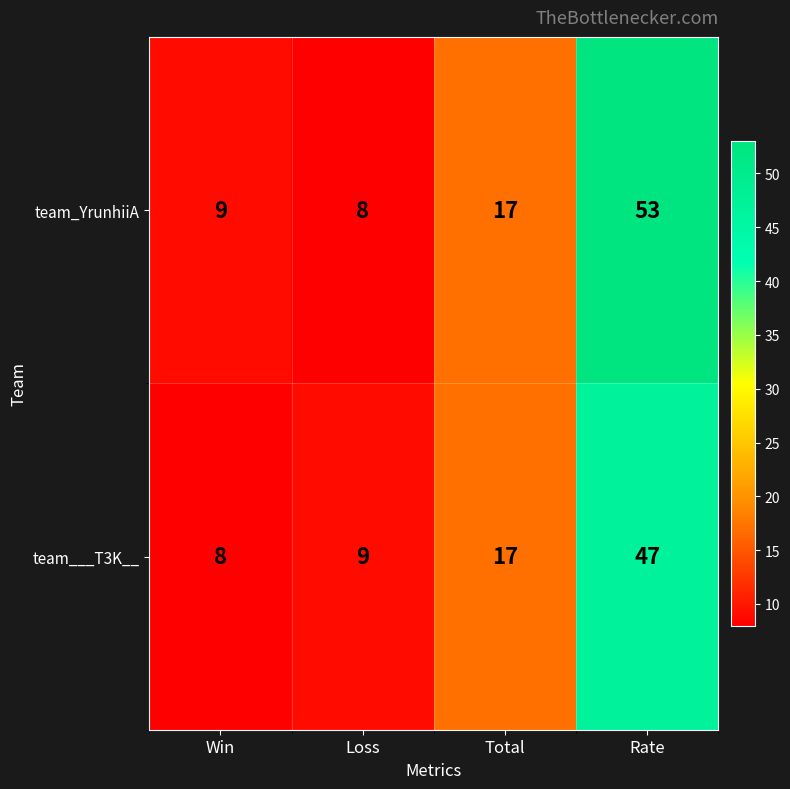

What is the sum of the team___T3K__ values at Loss and Win?

17